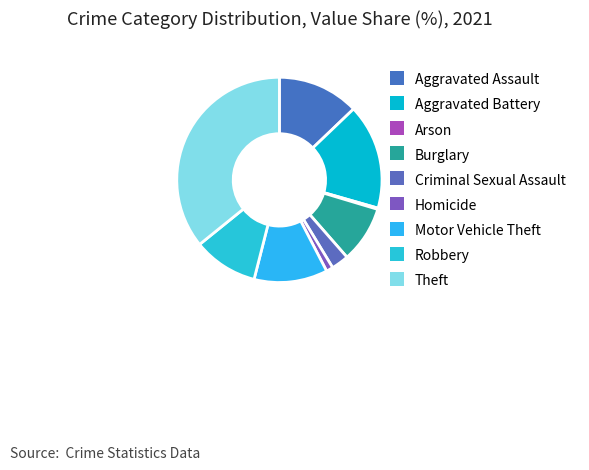

Rank the categories by value from lowest to highest.

Arson, Homicide, Criminal Sexual Assault, Burglary, Robbery, Motor Vehicle Theft, Aggravated Assault, Aggravated Battery, Theft